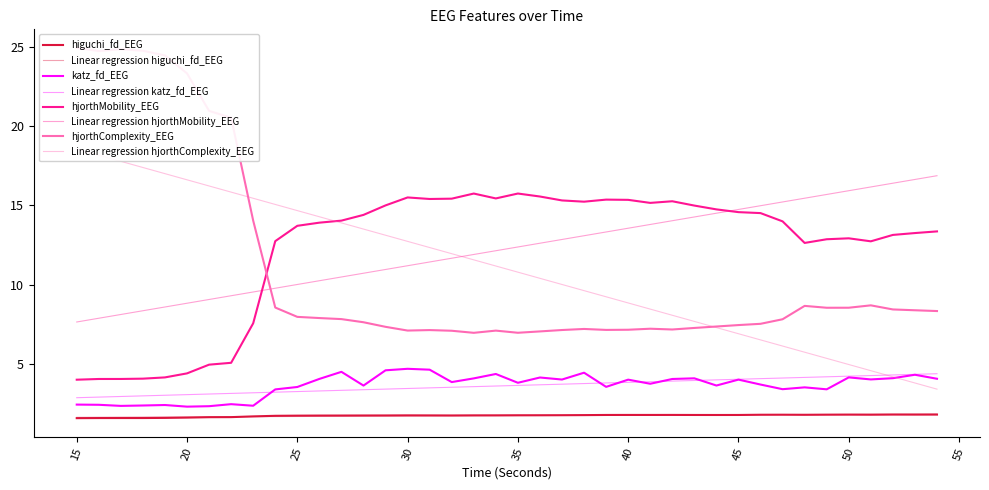

What is the sum of all hjorthComplexity_EEG values?

439.4